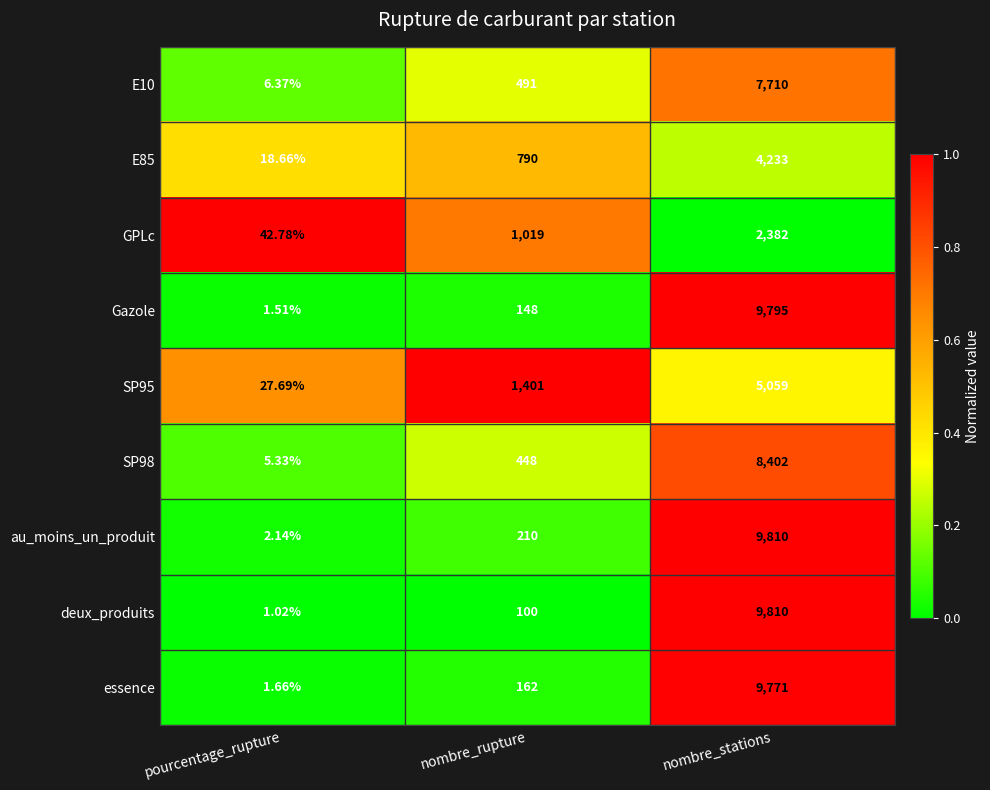

Which series has the largest total across all categories?

au_moins_un_produit